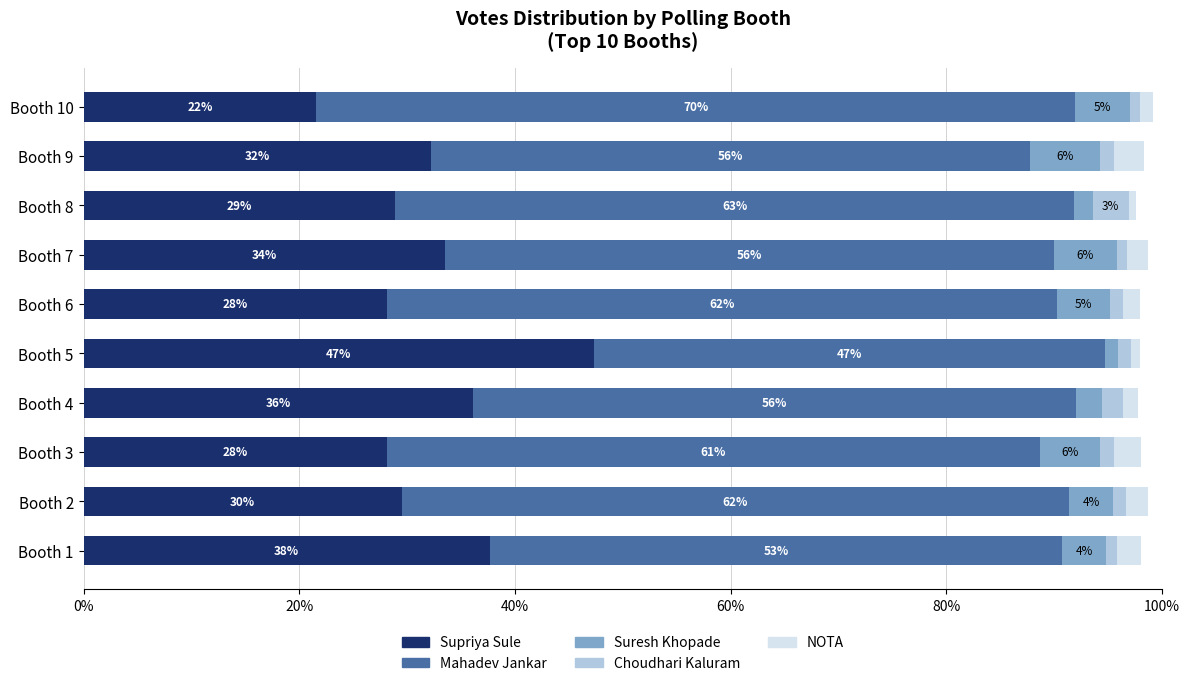

What are all the series names shown in the legend?

Supriya Sule, Mahadev Jankar, Suresh Khopade, Choudhari Kaluram, NOTA